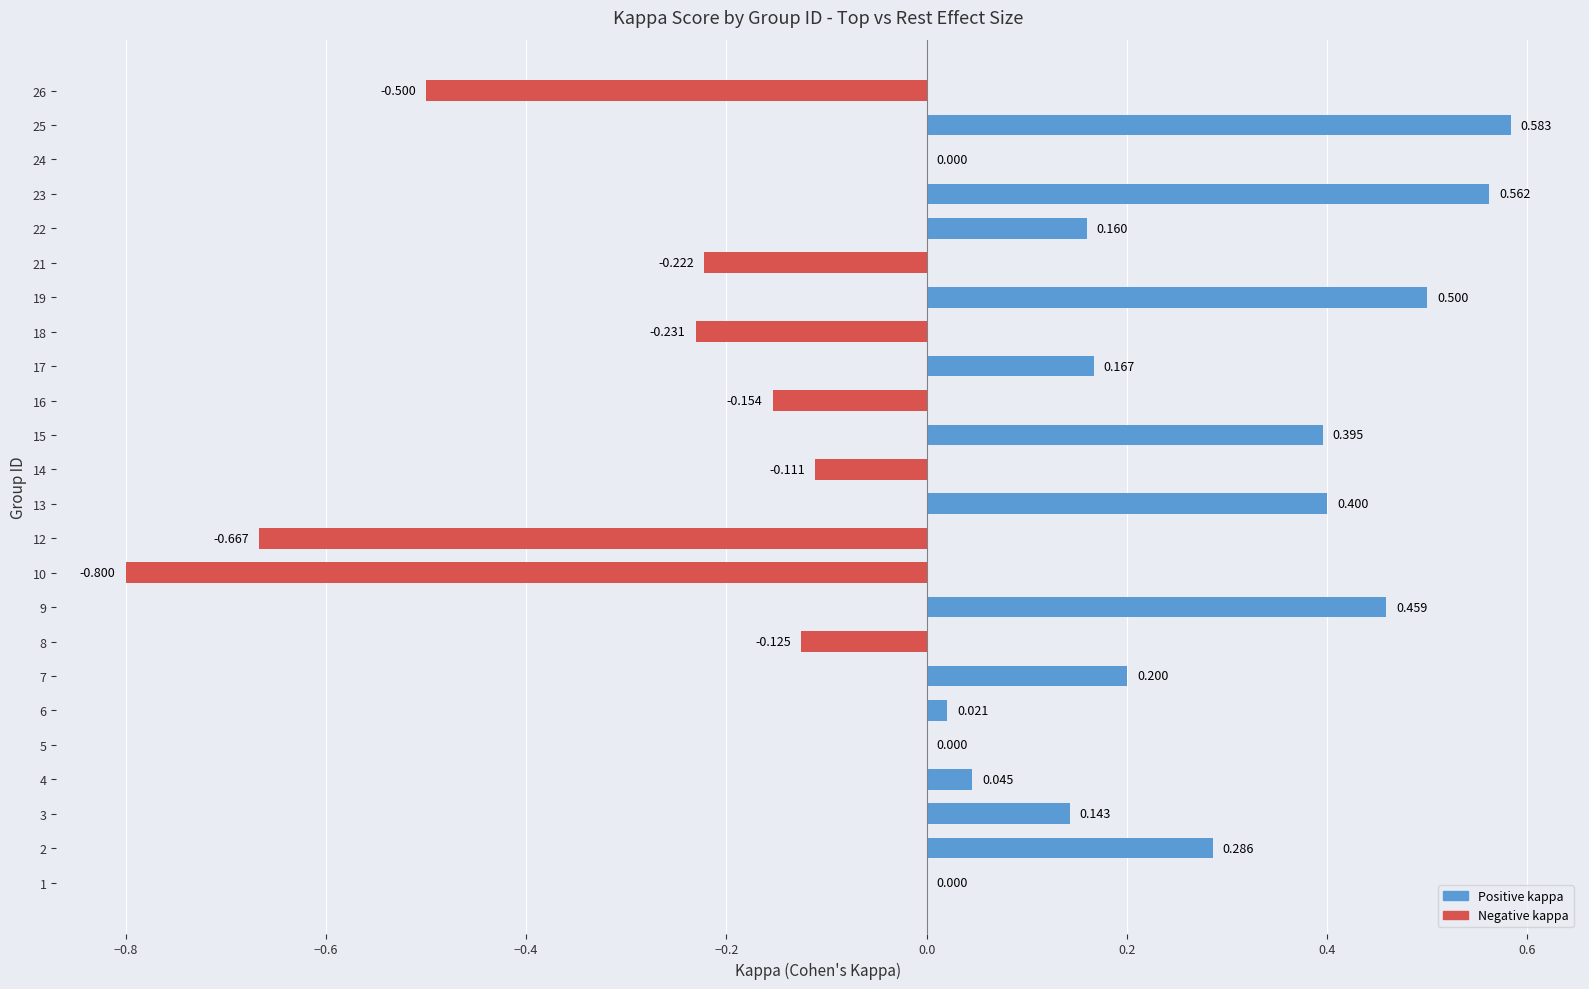

Is it true that the value at 21 is -0.2?

True